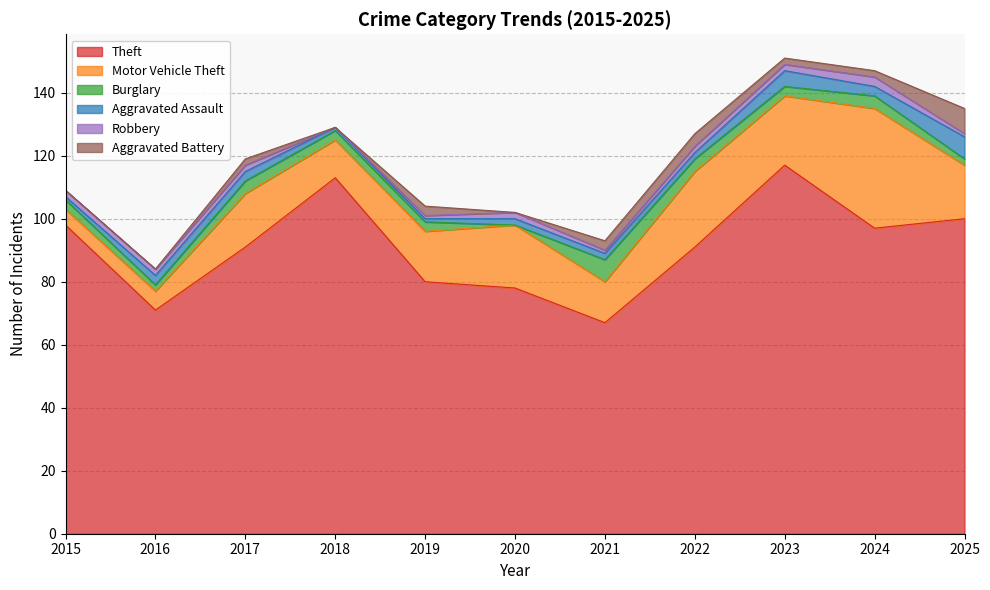

In Robbery, how many points are higher than both neighbors (excluding endpoints)?

2